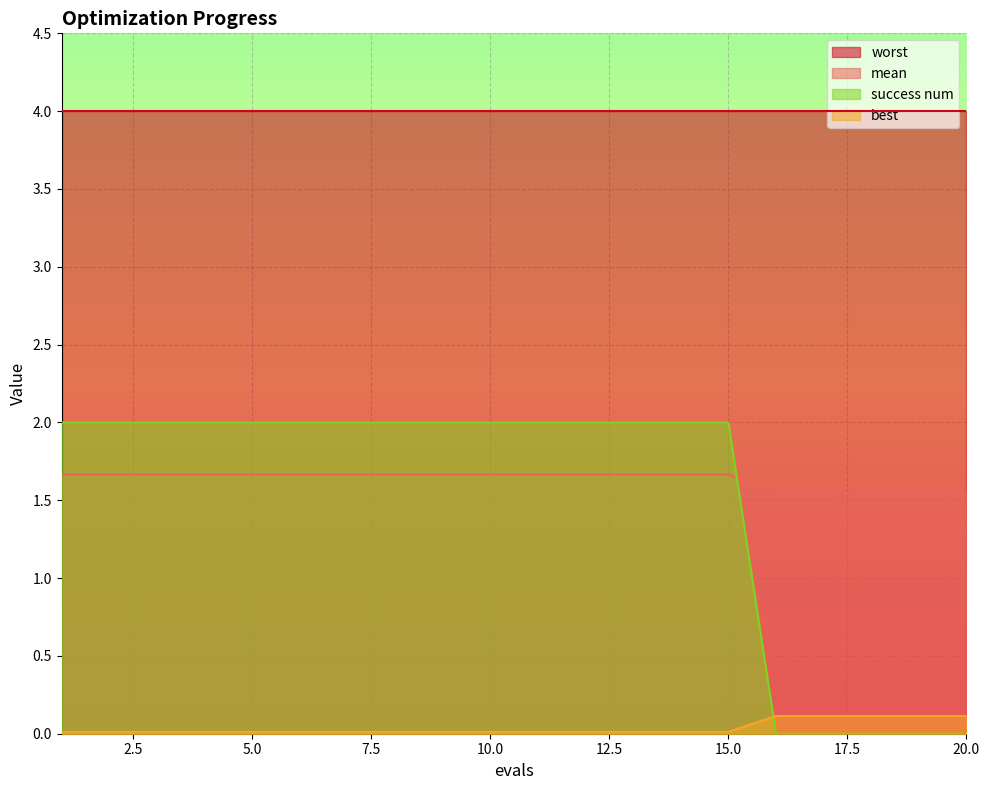

What are all the series names shown in the legend?

worst, mean, success num, best